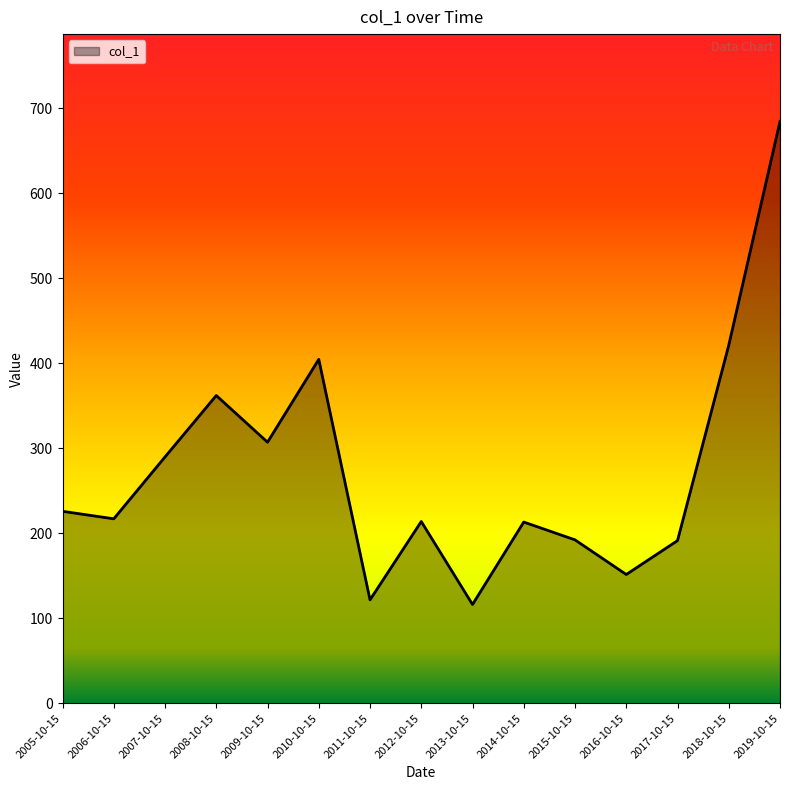

What value does the data have at 2016-10-15?

151.5